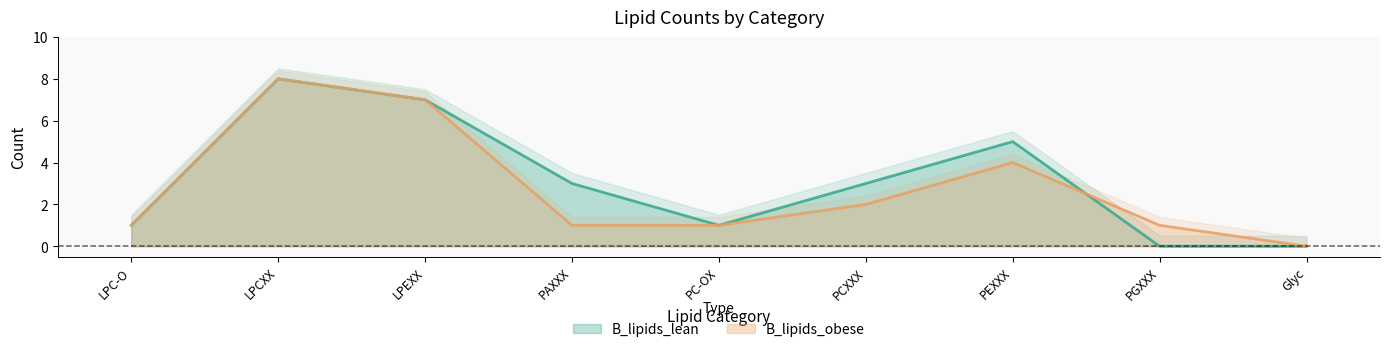

True or false: B_lipids_lean has a value of 8 at LPCXX.

True